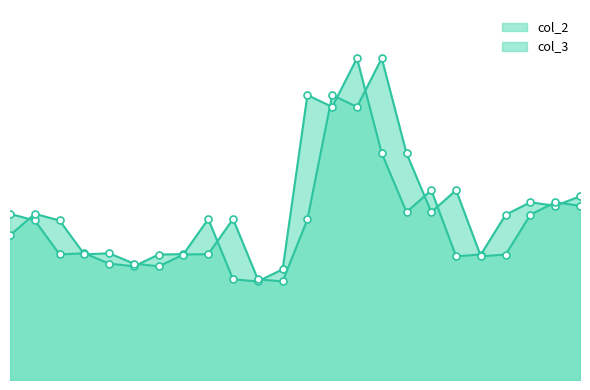

Is the value of col_3_markers at 14 greater than the value of col_3_line at 9?

Yes